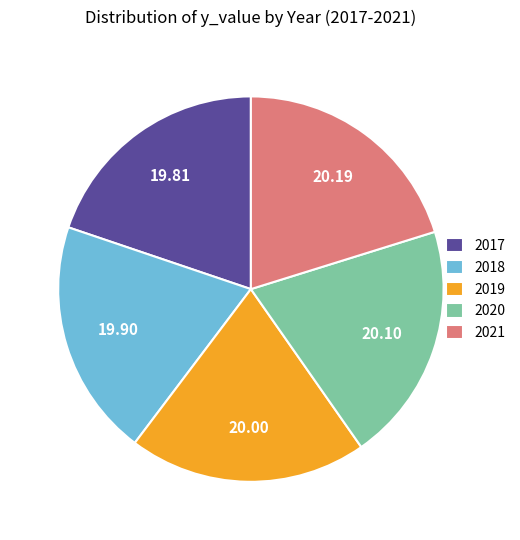

What is the ratio of the value at 2020 to the value at 2019?

1.0